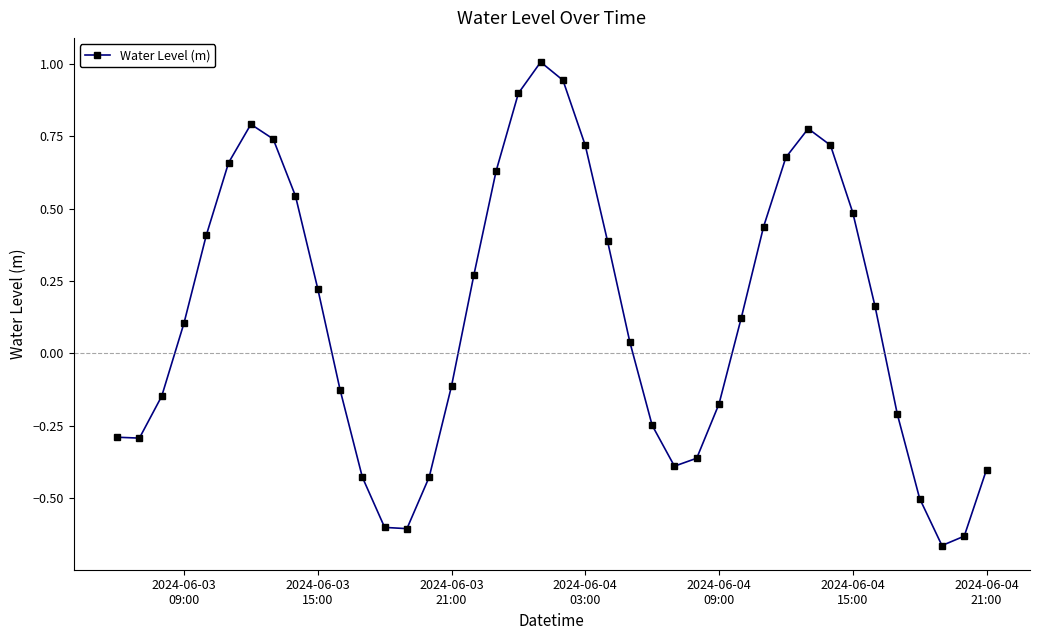

What is the greatest value displayed?

1.0